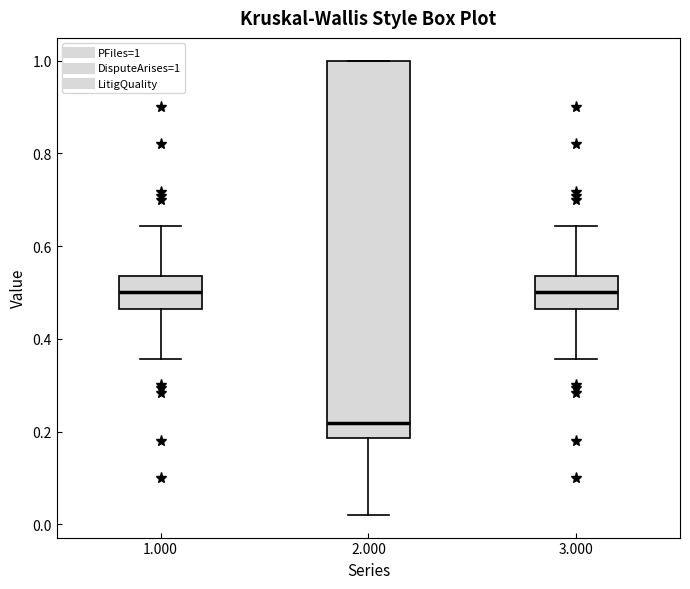

Which box has the lowest median line?

2.000